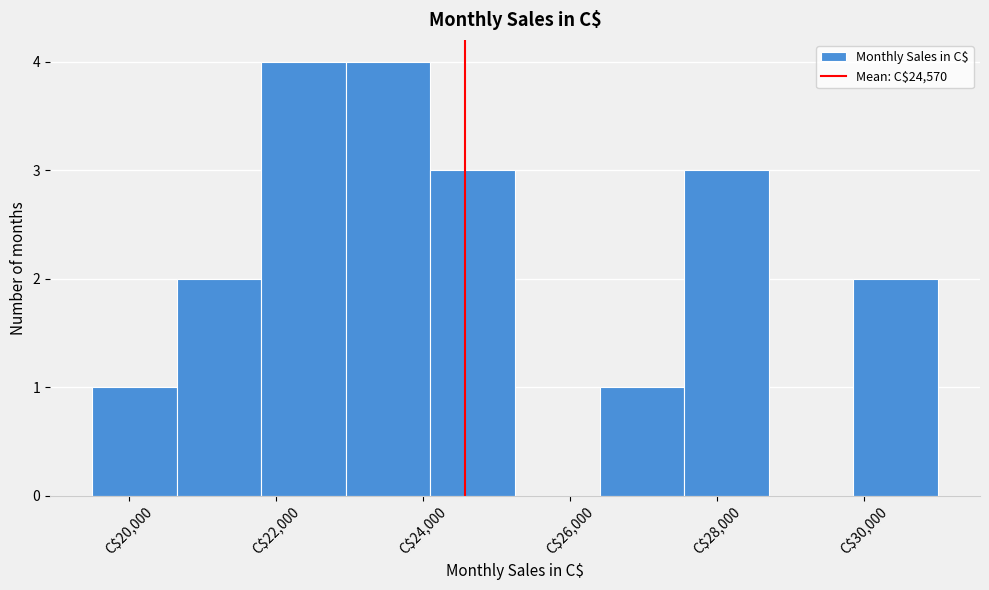

How tall is the bar that spans 24100 to 25250 on the x-axis? Neither the bar edges nor the heights are printed on the chart, so give them approximately, as read against the axes.

3